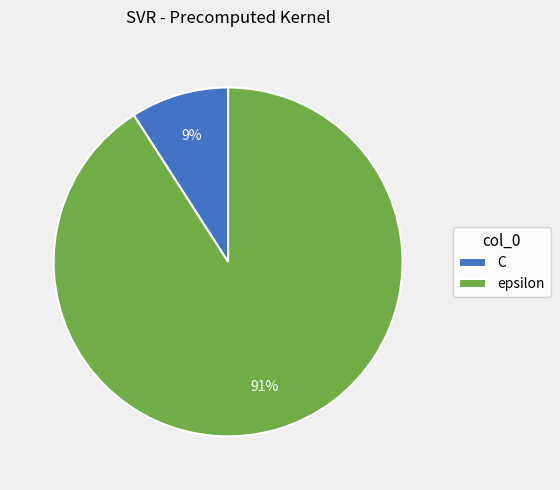

How many slices are in this pie chart?

2